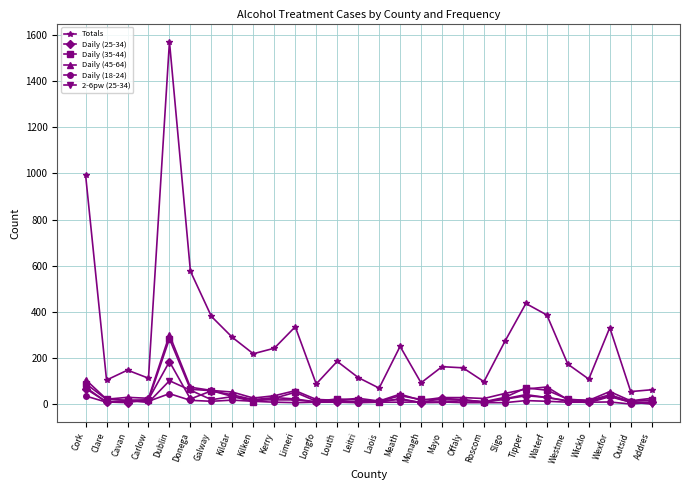

Which series has the largest total across all categories?

Totals